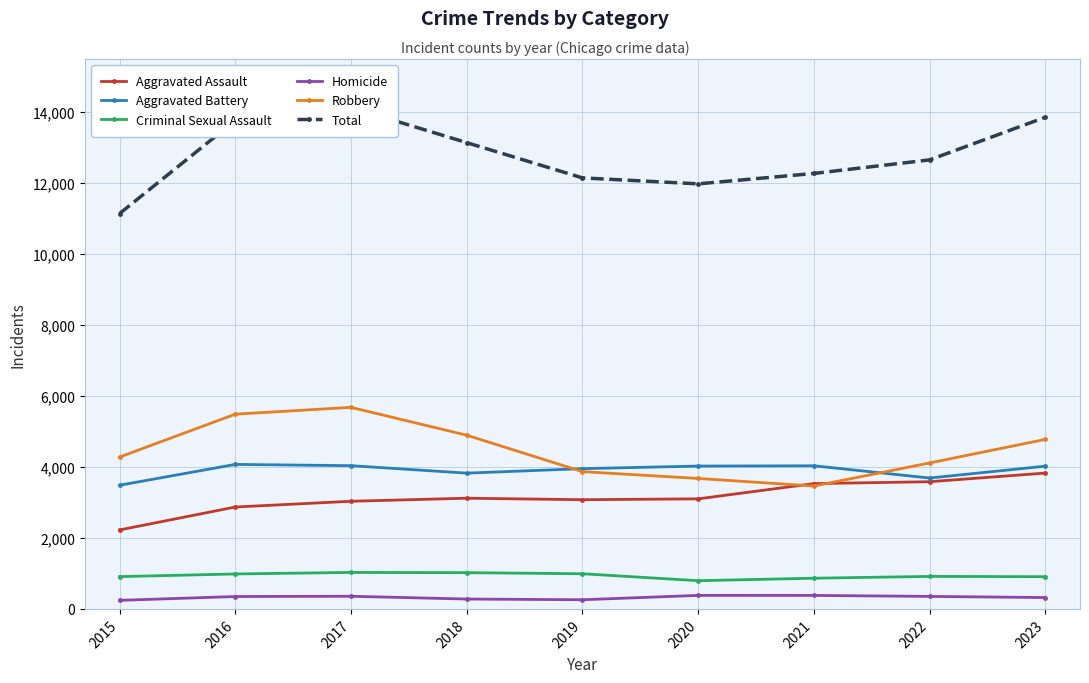

How many data points in Homicide are less than 349?

4